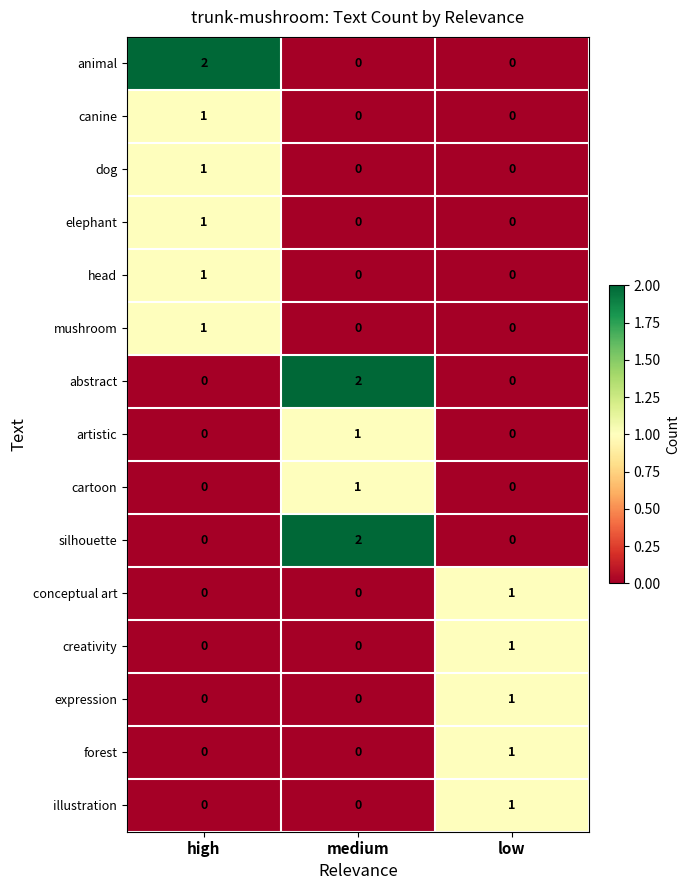

The animal series shows 2 at high. True or false?

True